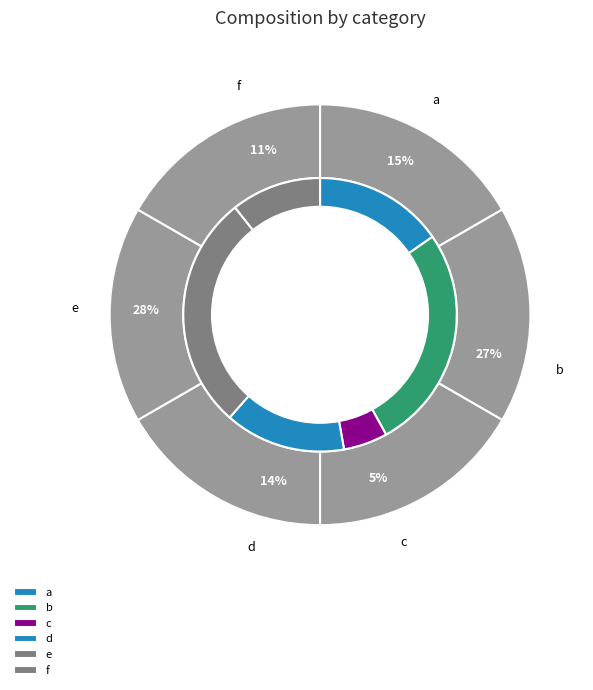

The f slice represents 11% of the pie. True or false?

True